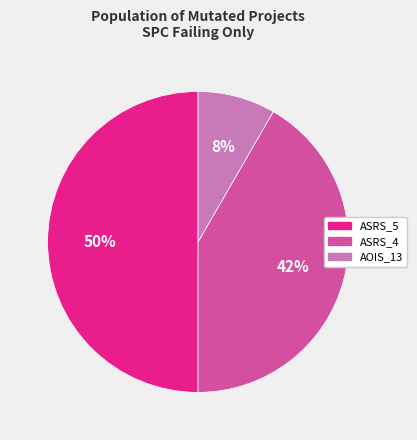

Does Empty.ElevatorSystem.Environment.AOIS_13 account for over 50% of the chart?

No